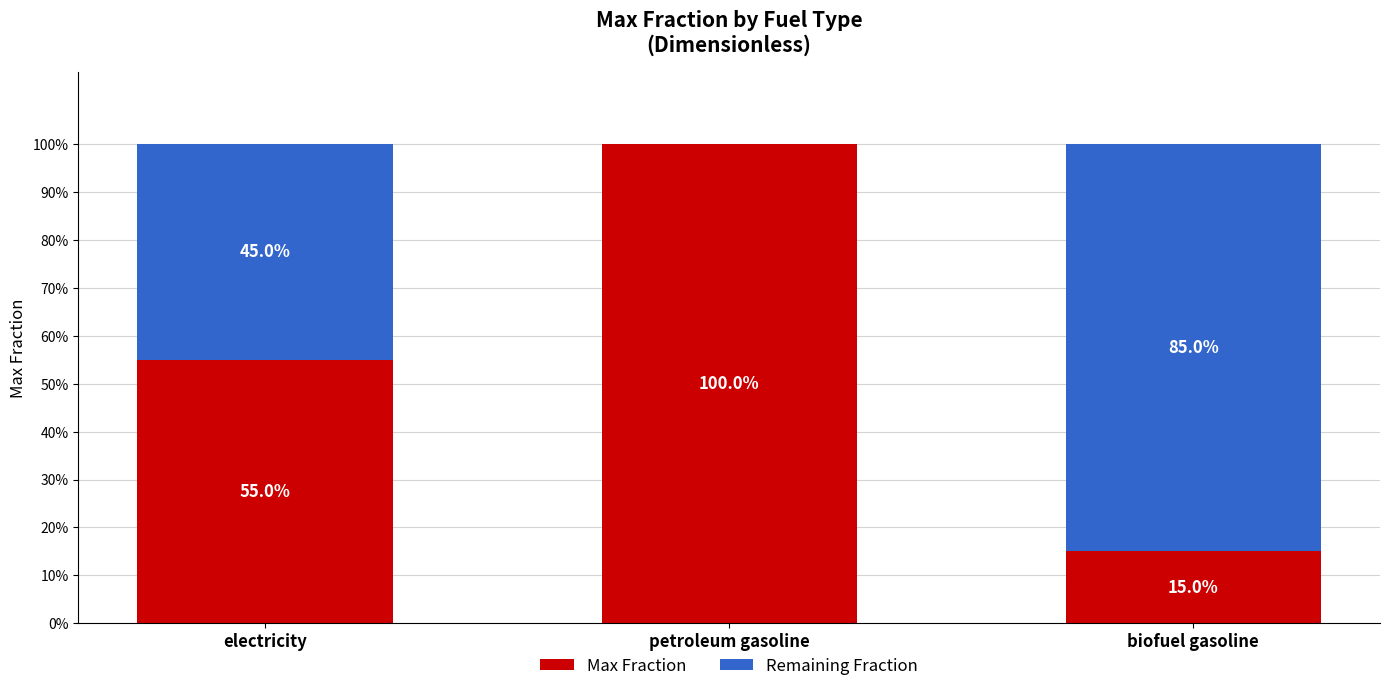

At which category is the sum across all series the highest?

electricity